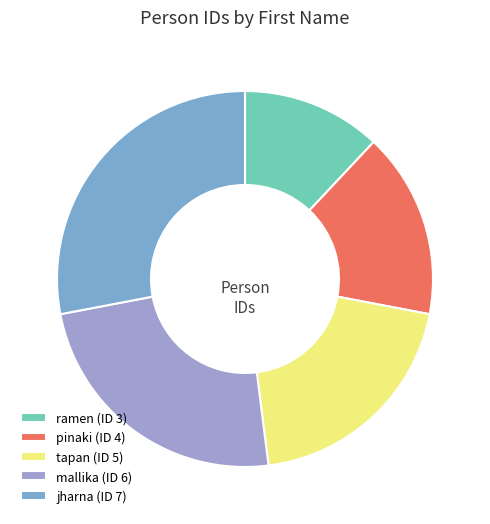

Combined, do tapan and ramen account for over 50%?

No